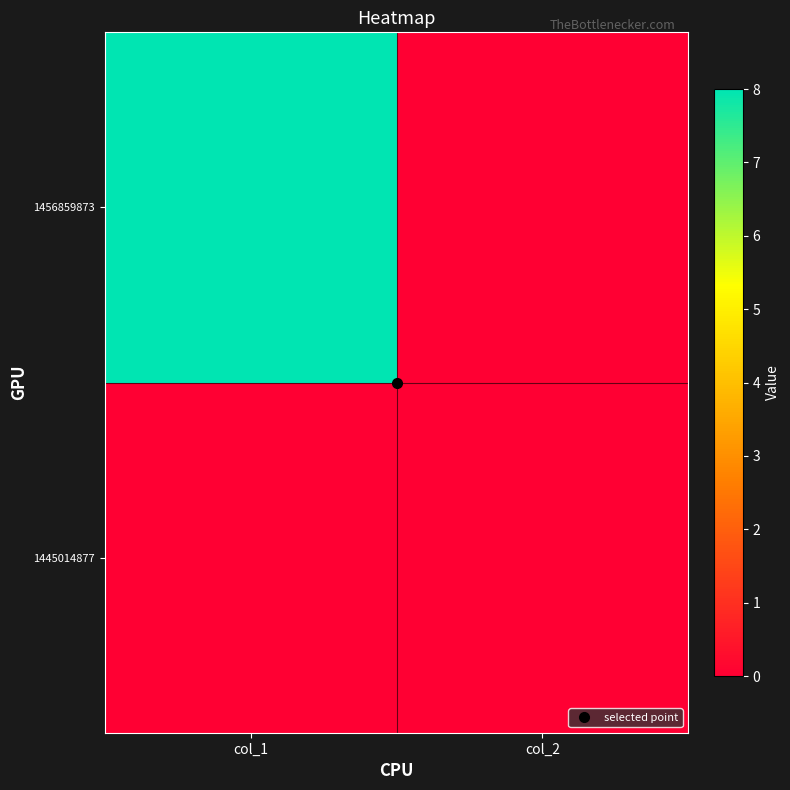

Reading left to right, list all the values displayed in this chart.

1445014877: col_1=0	col_2=0
1456859873: col_1=8	col_2=0